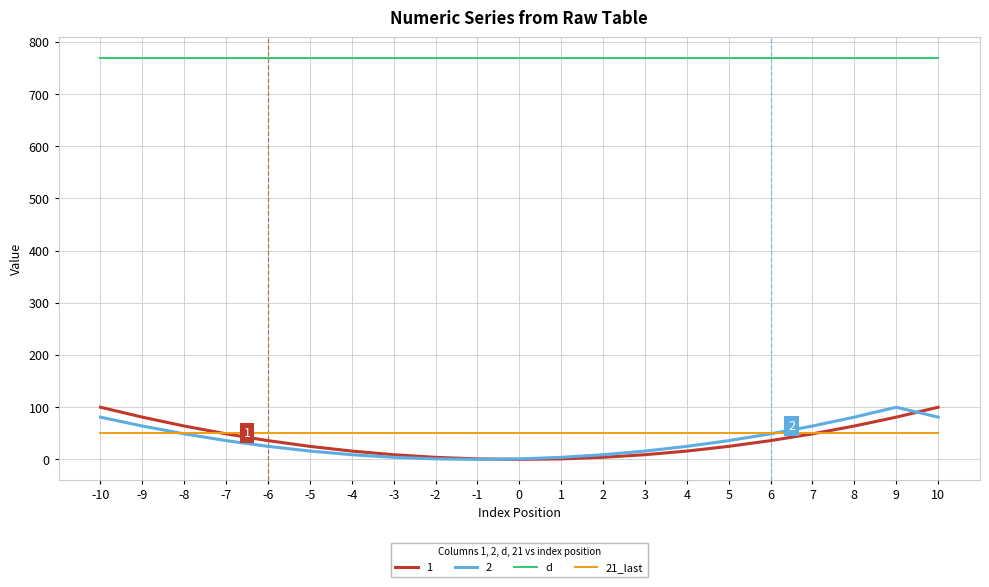

What is the greatest value displayed?

770